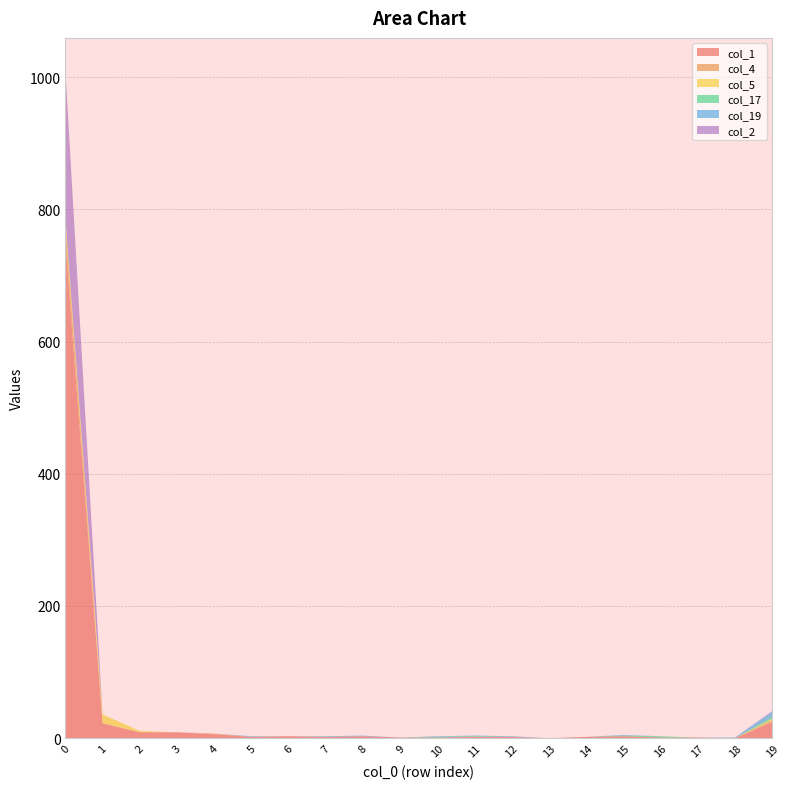

Reading left to right, extract all data points from this chart.

col_1: 746	22	9	9	6	2	3	2	3	1	1	2	2	0	2	3	1	1	0	24
col_4: 30	1	0	0	1	0	0	0	0	0	0	0	0	0	0	0	0	0	0	3
col_5: 10	13	2	0	0	0	0	0	0	0	0	0	0	0	0	0	0	0	0	2
col_17: 0	0	0	0	0	0	0	0	0	0	1	1	0	0	0	1	2	0	0	3
col_19: 2	0	0	0	0	1	0	1	1	0	1	1	1	0	0	1	0	0	1	8
col_2: 221	0	0	0	0	0	0	0	0	0	0	0	0	0	0	0	0	0	0	1